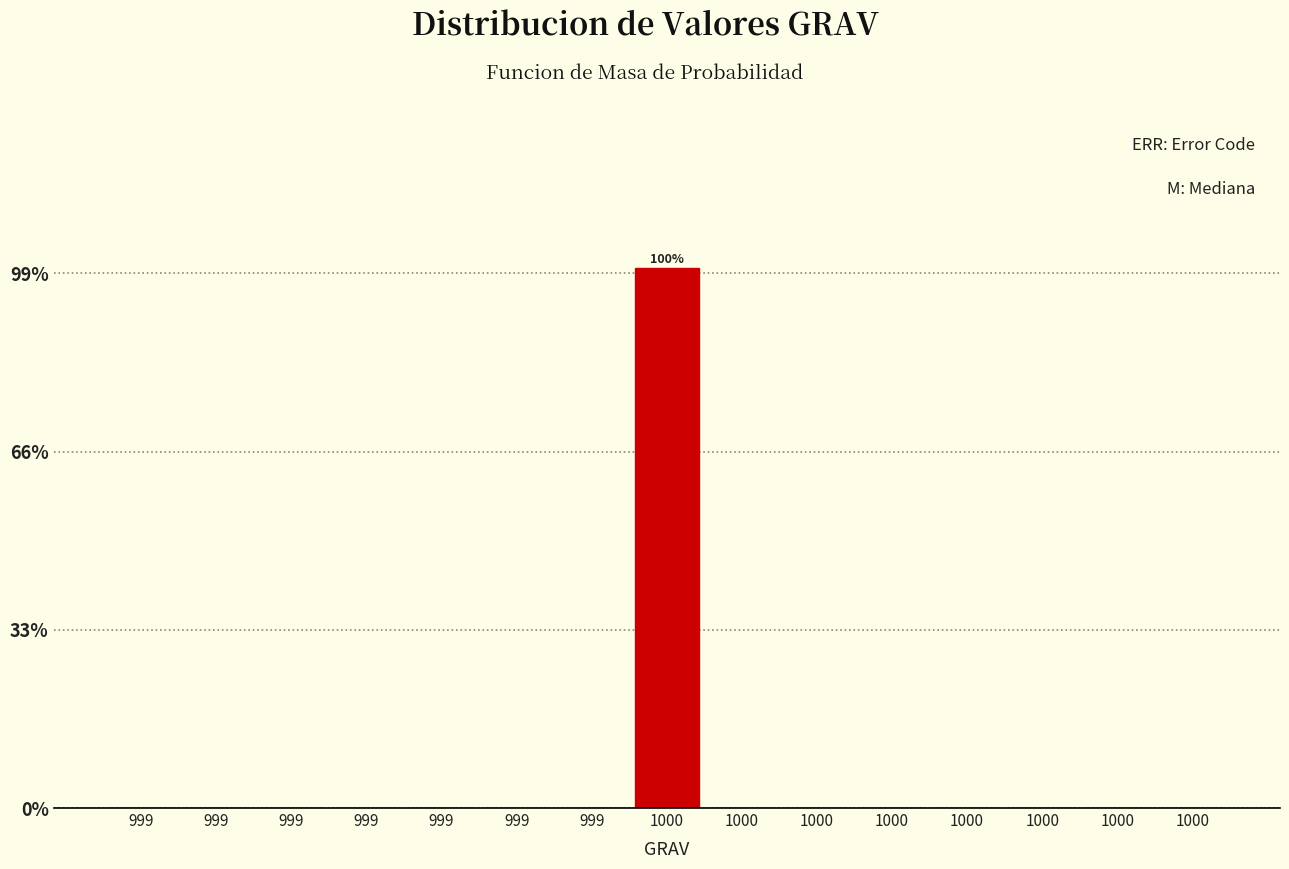

Are the bars horizontal?

No